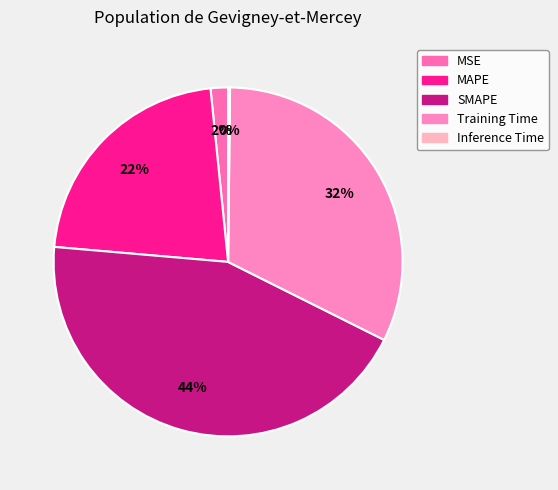

Which has a higher value, SMAPE or Training Time?

SMAPE